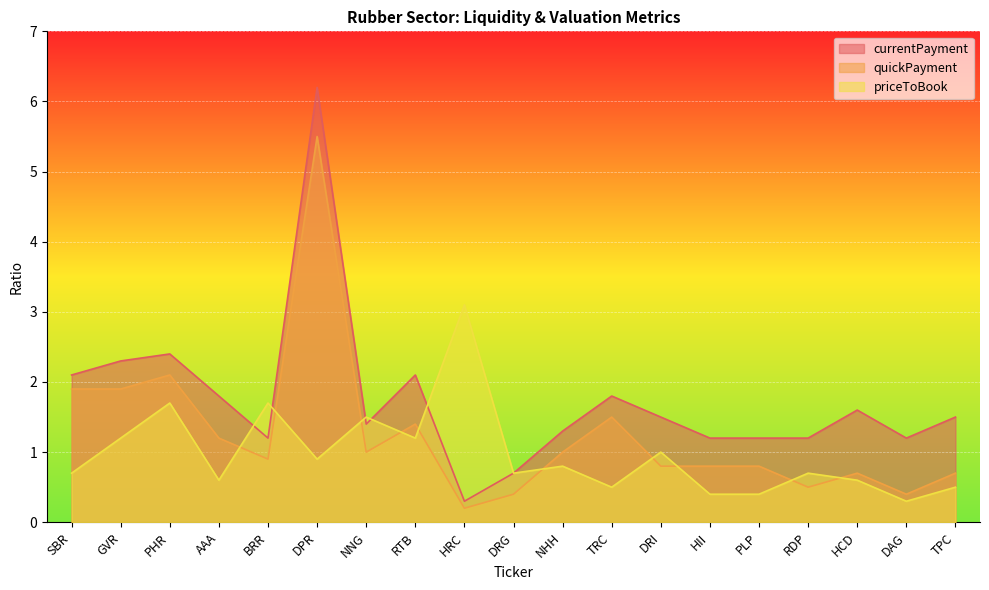

What is the lowest value of the currentPayment series?

0.3